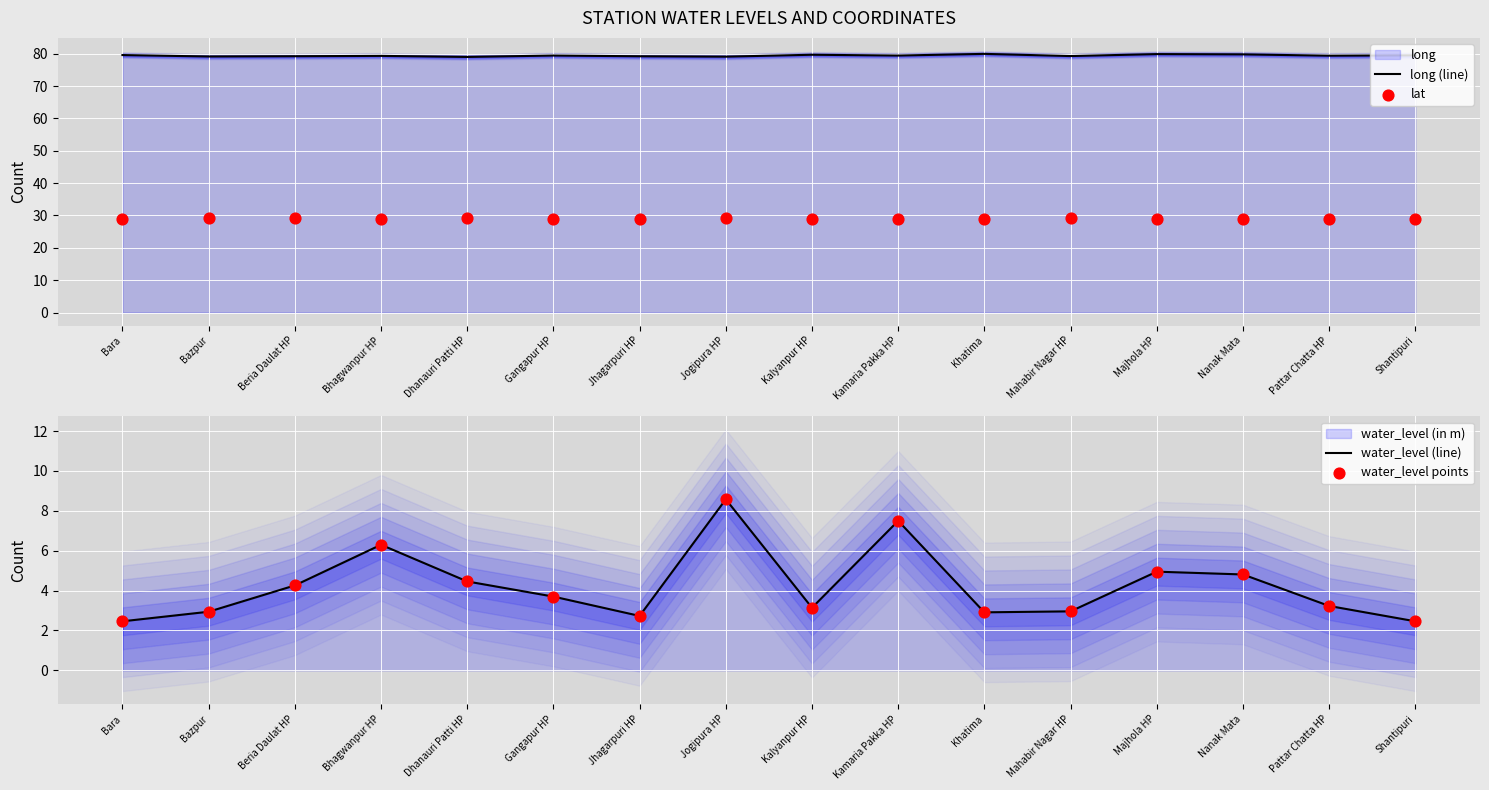

Which series reaches the maximum Y coordinate?

long (line)